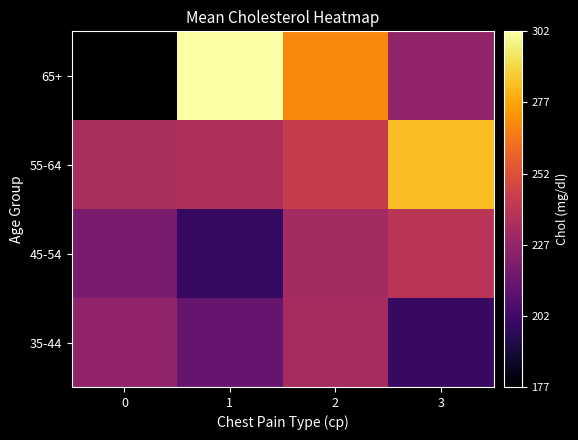

Between 1 and 3, which is larger?

1